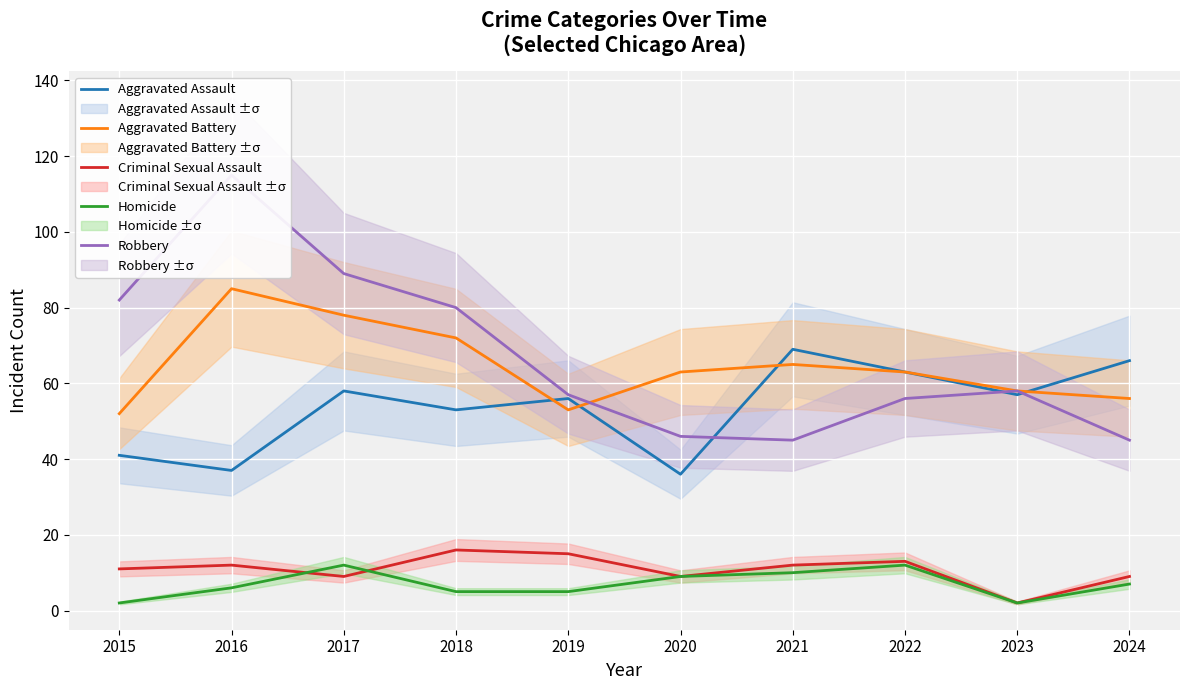

What is the sum of the Robbery values at 2022 and 2015?

138